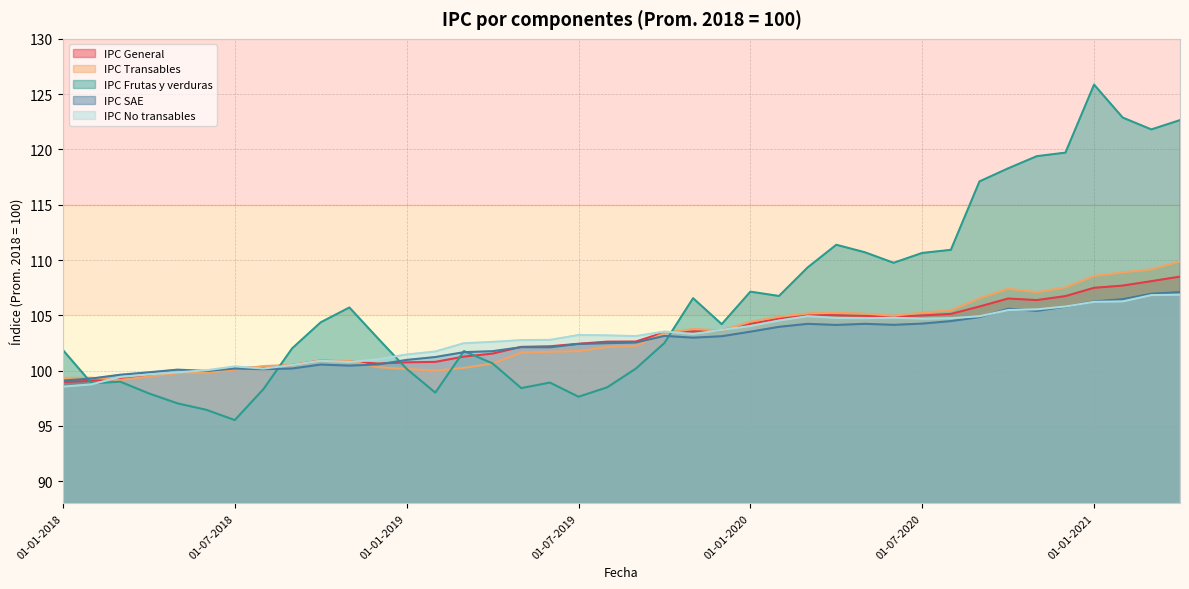

Reading left to right, transcribe all the data shown in this chart.

IPC General: 99.0	99.1	99.3	99.5	99.8	99.9	100.2	100.3	100.5	100.9	100.8	100.6	100.8	100.8	101.3	101.5	102.2	102.2	102.4	102.6	102.6	103.5	103.5	103.7	104.2	104.7	105.1	105.0	105.0	104.9	105.0	105.1	105.8	106.5	106.4	106.7	107.5	107.7	108.1	108.5
IPC Transables: 99.3	99.4	99.2	99.5	99.8	99.8	100.1	100.4	100.5	100.9	100.9	100.3	100.2	100.0	100.2	100.6	101.6	101.7	101.8	102.1	102.2	103.4	103.8	103.6	104.4	104.9	105.2	105.2	105.2	105.0	105.2	105.5	106.5	107.4	107.1	107.5	108.6	108.9	109.2	109.9
IPC Frutas y verduras: 101.9	98.8	99.0	97.9	97.0	96.5	95.5	98.3	102.0	104.4	105.7	102.9	100.2	98.0	101.8	100.7	98.4	98.9	97.6	98.5	100.2	102.5	106.5	104.2	107.1	106.8	109.3	111.4	110.7	109.8	110.6	110.9	117.1	118.3	119.4	119.7	125.9	122.9	121.8	122.7
IPC SAE: 99.1	99.3	99.6	99.8	100.1	100.0	100.2	100.1	100.2	100.5	100.5	100.6	101.0	101.2	101.7	101.8	102.1	102.1	102.4	102.5	102.5	103.1	103.0	103.1	103.5	104.0	104.2	104.1	104.2	104.1	104.2	104.5	104.8	105.6	105.4	105.8	106.3	106.5	107.0	107.1
IPC No transables: 98.5	98.8	99.4	99.7	99.8	100.0	100.4	100.2	100.5	100.9	100.8	101.0	101.5	101.7	102.5	102.6	102.8	102.8	103.2	103.2	103.1	103.5	103.3	103.7	104.0	104.5	104.9	104.8	104.7	104.8	104.7	104.7	104.9	105.5	105.5	105.8	106.2	106.3	106.8	106.9